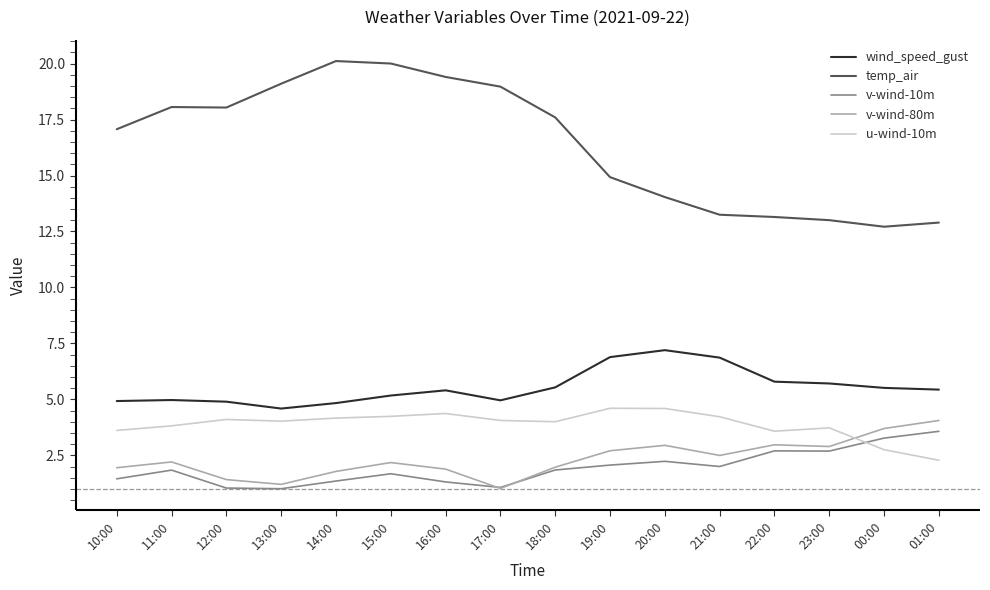

What is the difference between the temp_air values at 01:00 and 10:00?

4.2